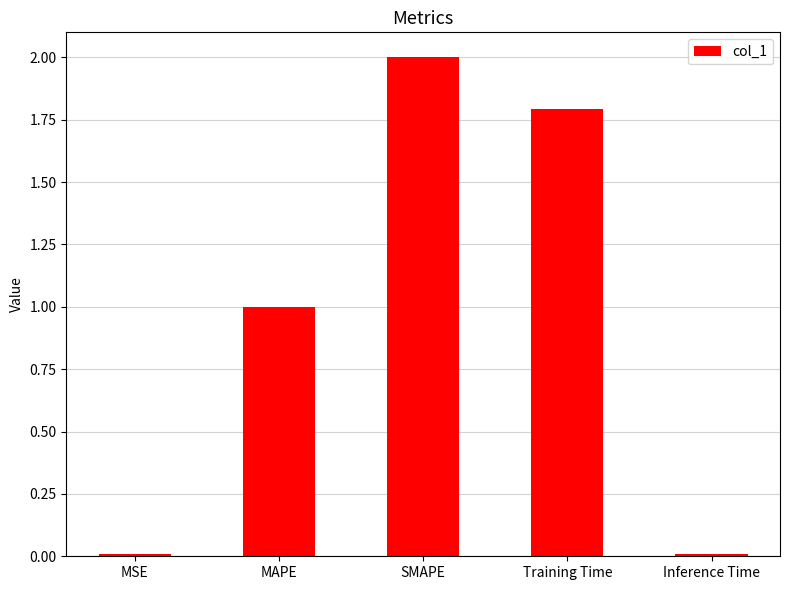

How many data points are less than 1?

2